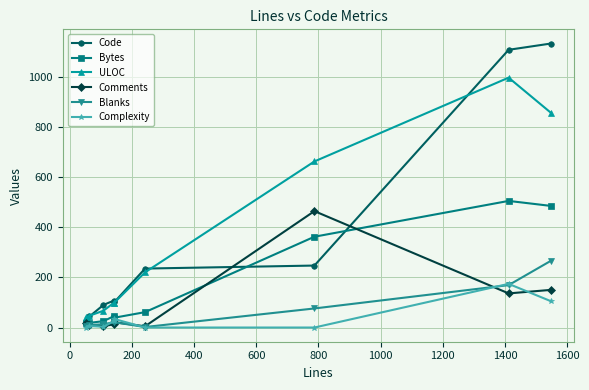

True or false: Blanks and Code cross at least once.

False